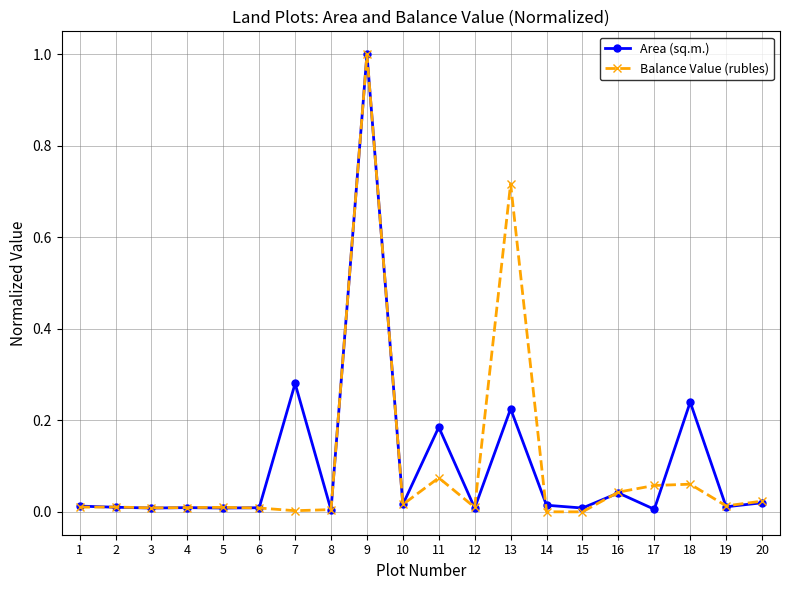

At which category does the chart reach its peak across all series?

9